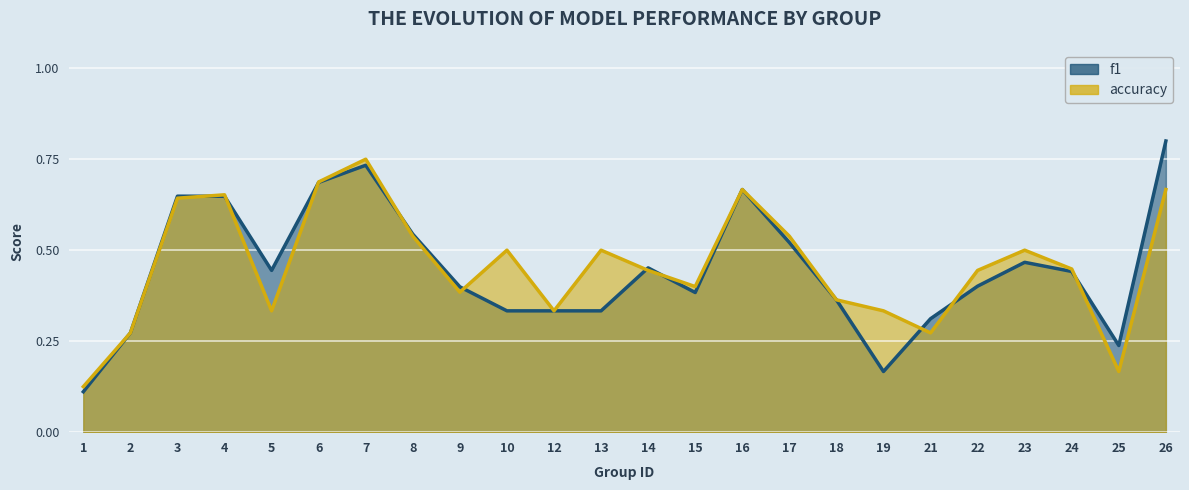

Count the f1 values in the range 0 to 1.

24